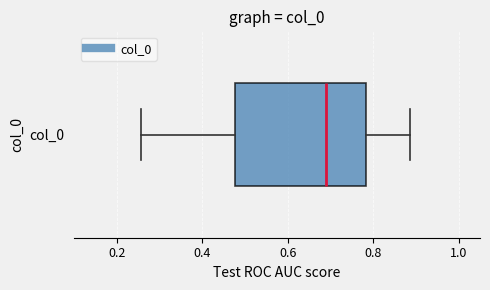

Read this box plot against the x-axis: the position of the median line, the range covered by the box, and the ends of both whiskers. The values are not printed on the chart, so give them approximately, as read against the axis.

median 0.68, box 0.48 to 0.78, whiskers 0.26 to 0.88